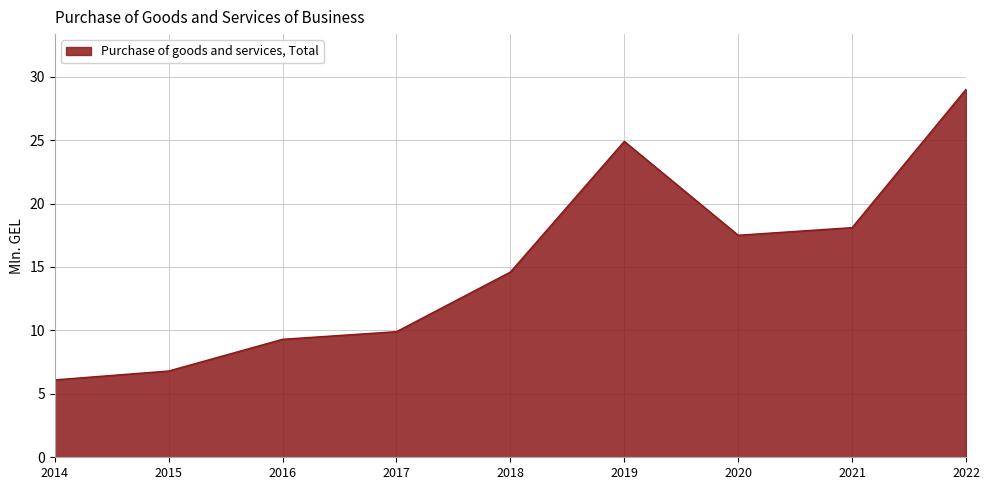

What is the sum of all values?

136.2